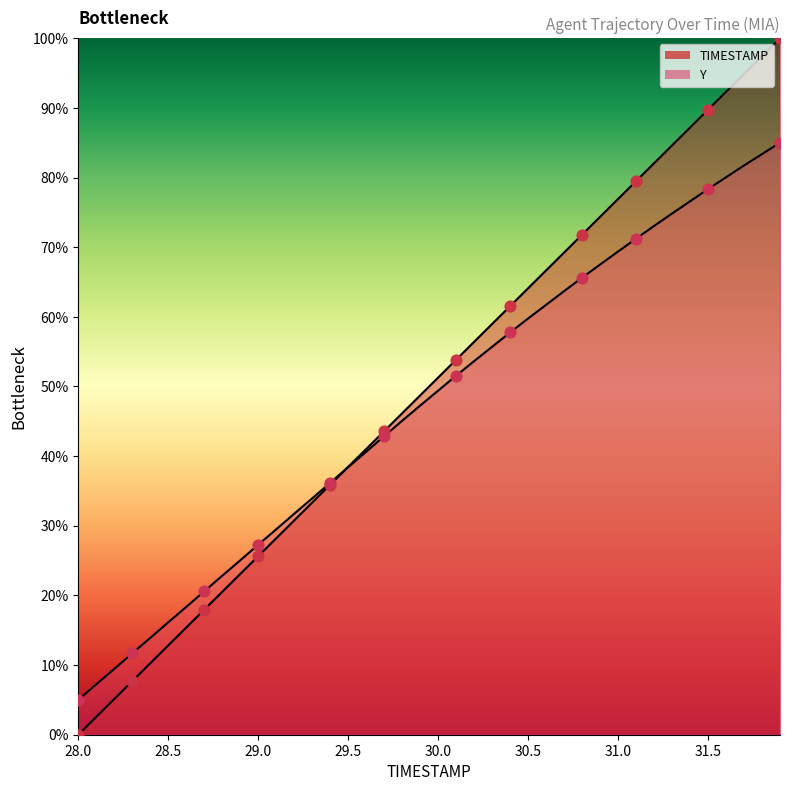

What is the total value across all series at 28.0?

5.0